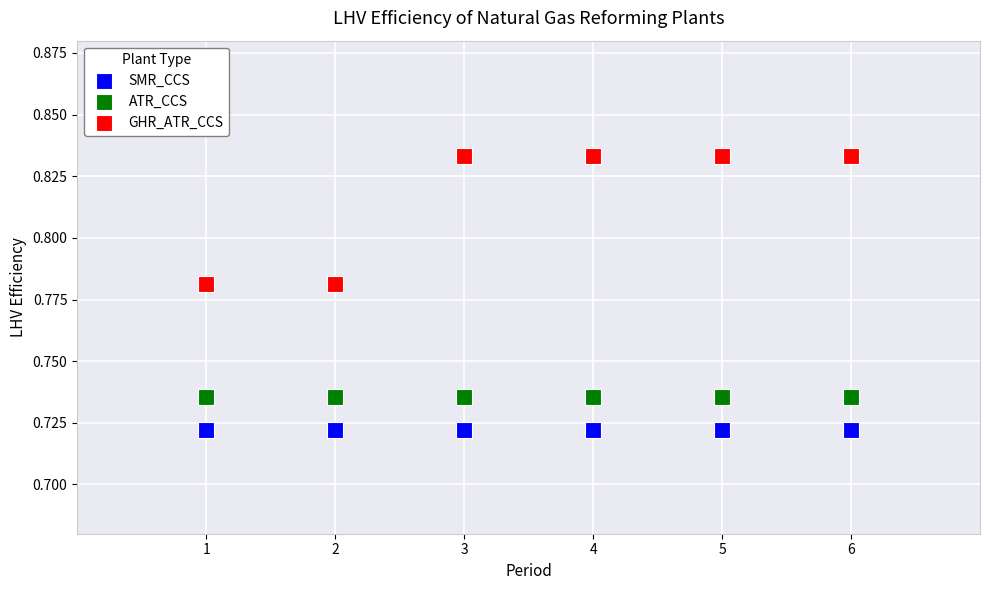

Which series contains the highest Y value?

GHR_ATR_CCS